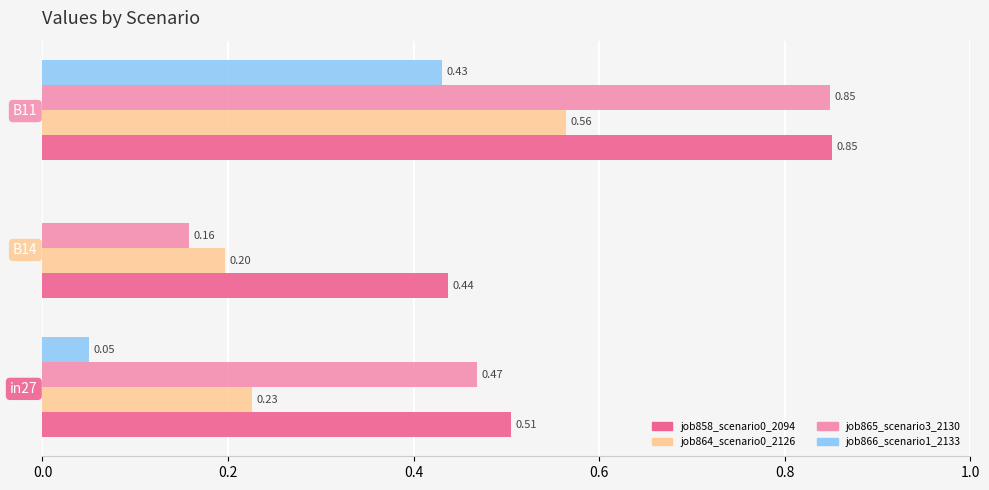

Is the value of job865_scenario3_2130 at in27 greater than the value of job864_scenario0_2126 at in27?

Yes